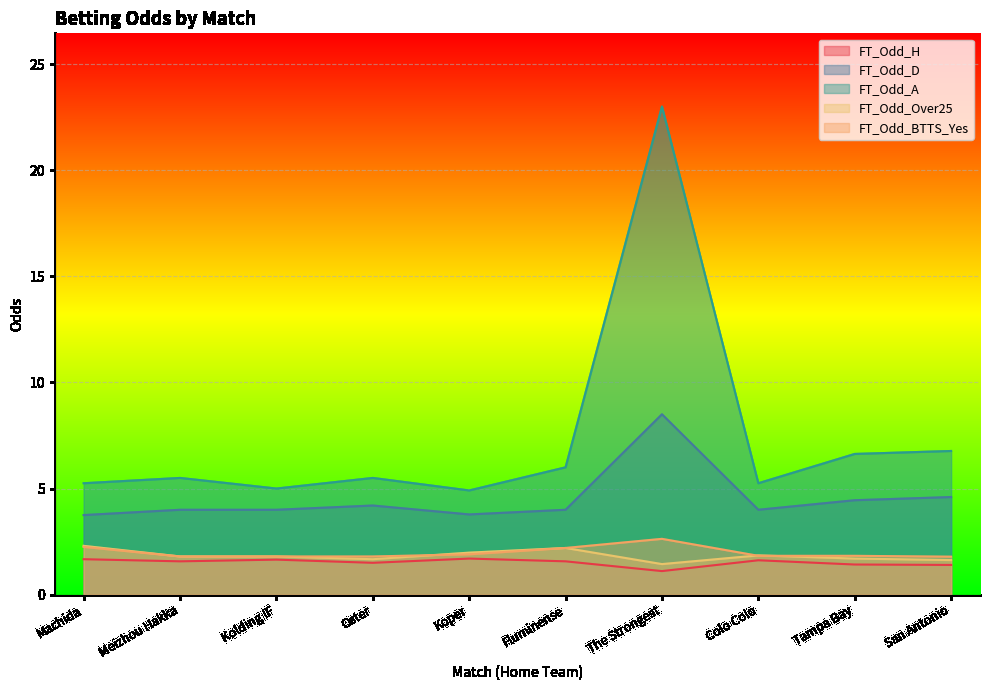

True or false: FT_Odd_BTTS_Yes and FT_Odd_D cross at least once.

False